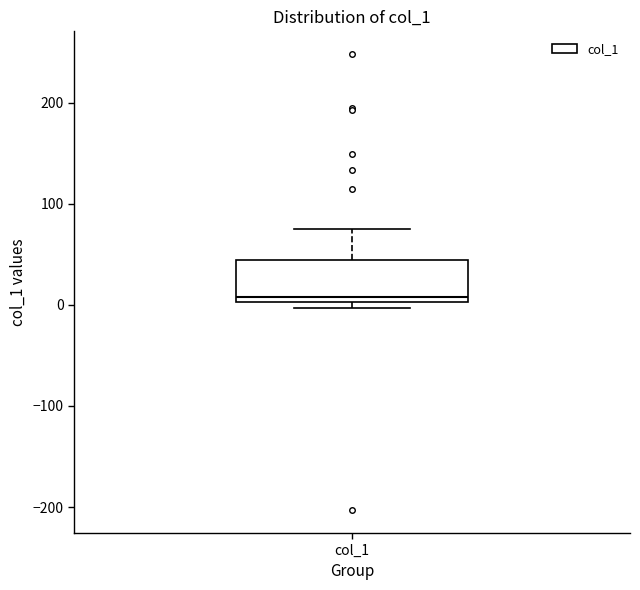

Read this box plot against the y-axis: the position of the median line, the range covered by the box, and the ends of both whiskers. The values are not printed on the chart, so give them approximately, as read against the axis.

median 10, box 0 to 40, whiskers 0 (just below the box's lower edge) to 70